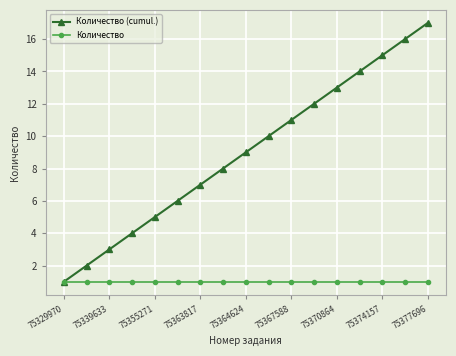

What is the value of the Количество point at the 17th from the left?

1